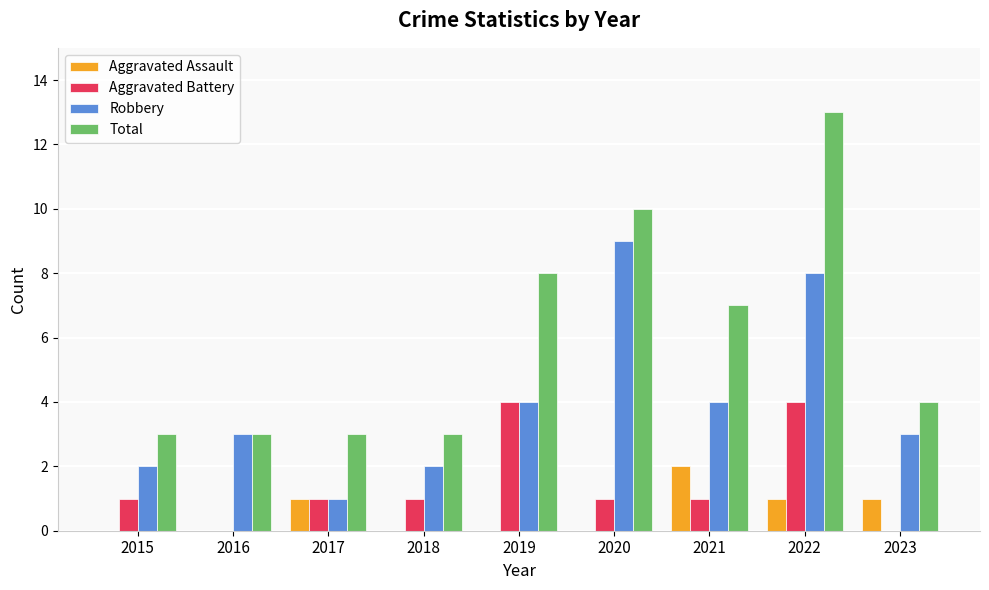

At which label does Aggravated Assault reach its peak?

2021